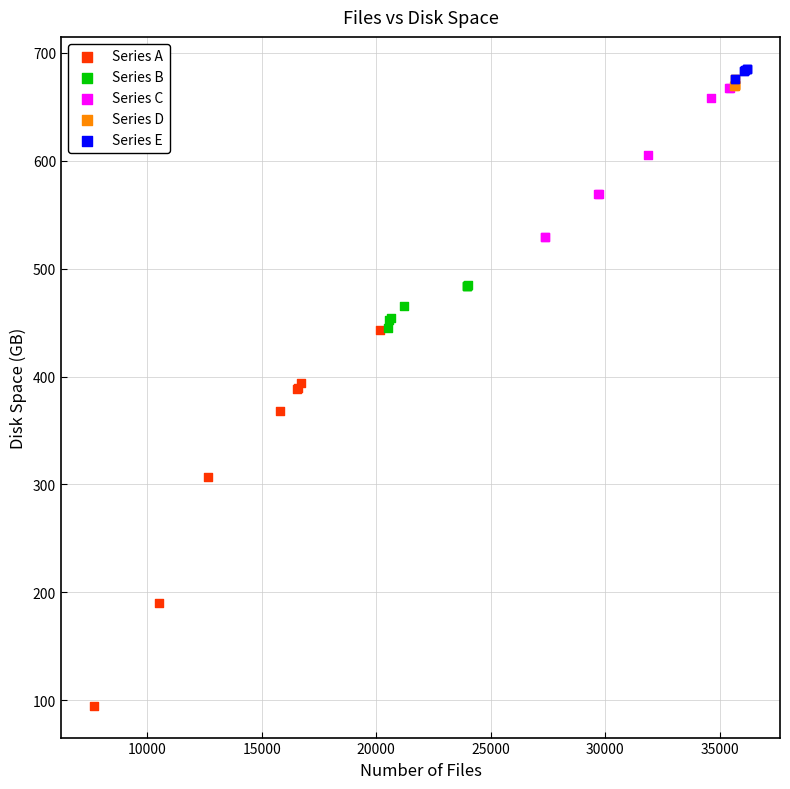

Which series has the widest spread of Y values?

Series A